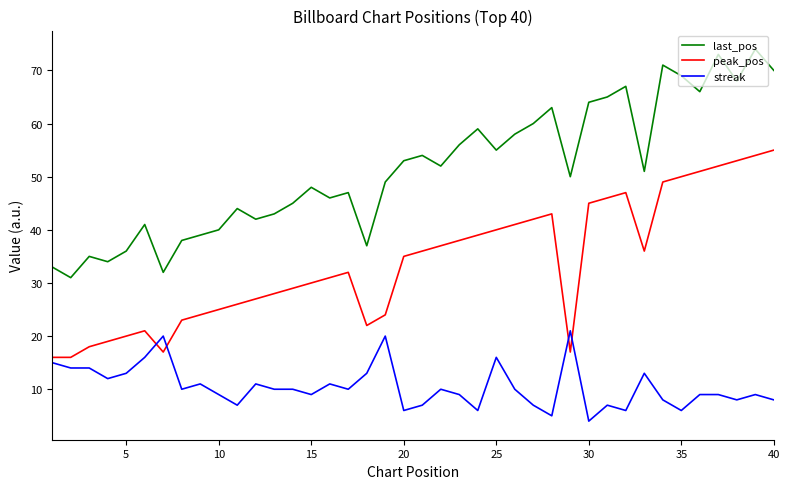

Which series has the largest total across all categories?

last_pos